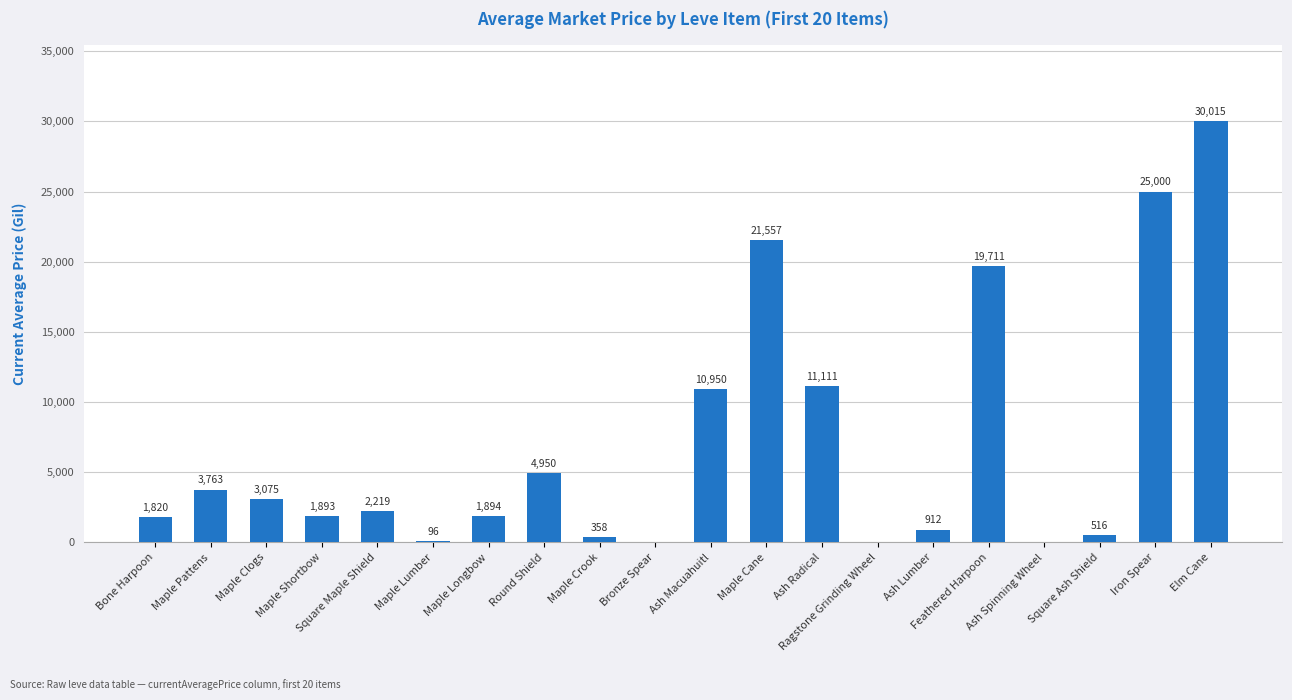

Are the bars grouped side by side (vs. stacked)?

No